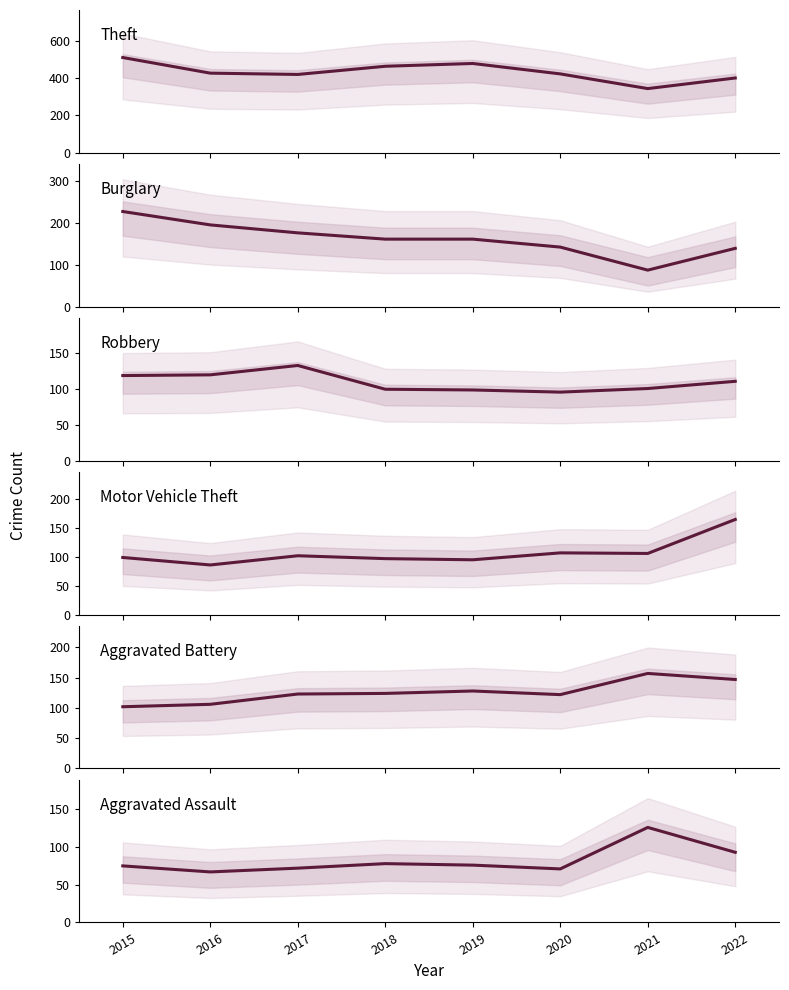

The Robbery series shows 226 at 2017. True or false?

False